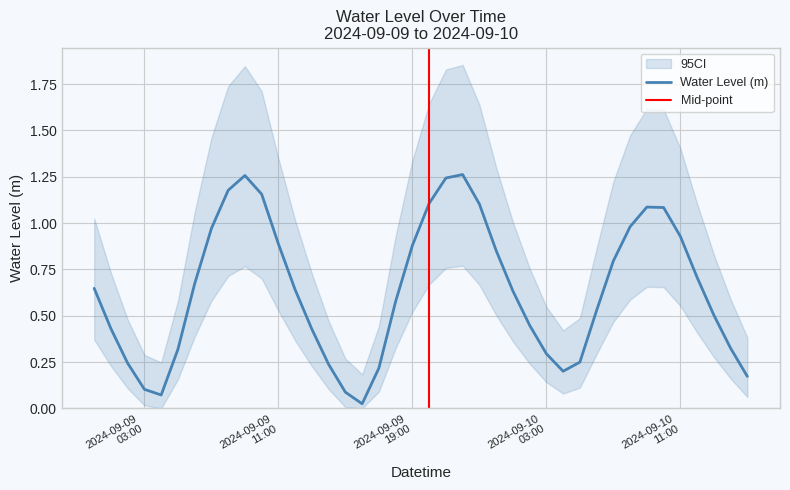

Which has a higher value, 2024-09-09 13:00:00 or 2024-09-09 11:00:00?

2024-09-09 11:00:00